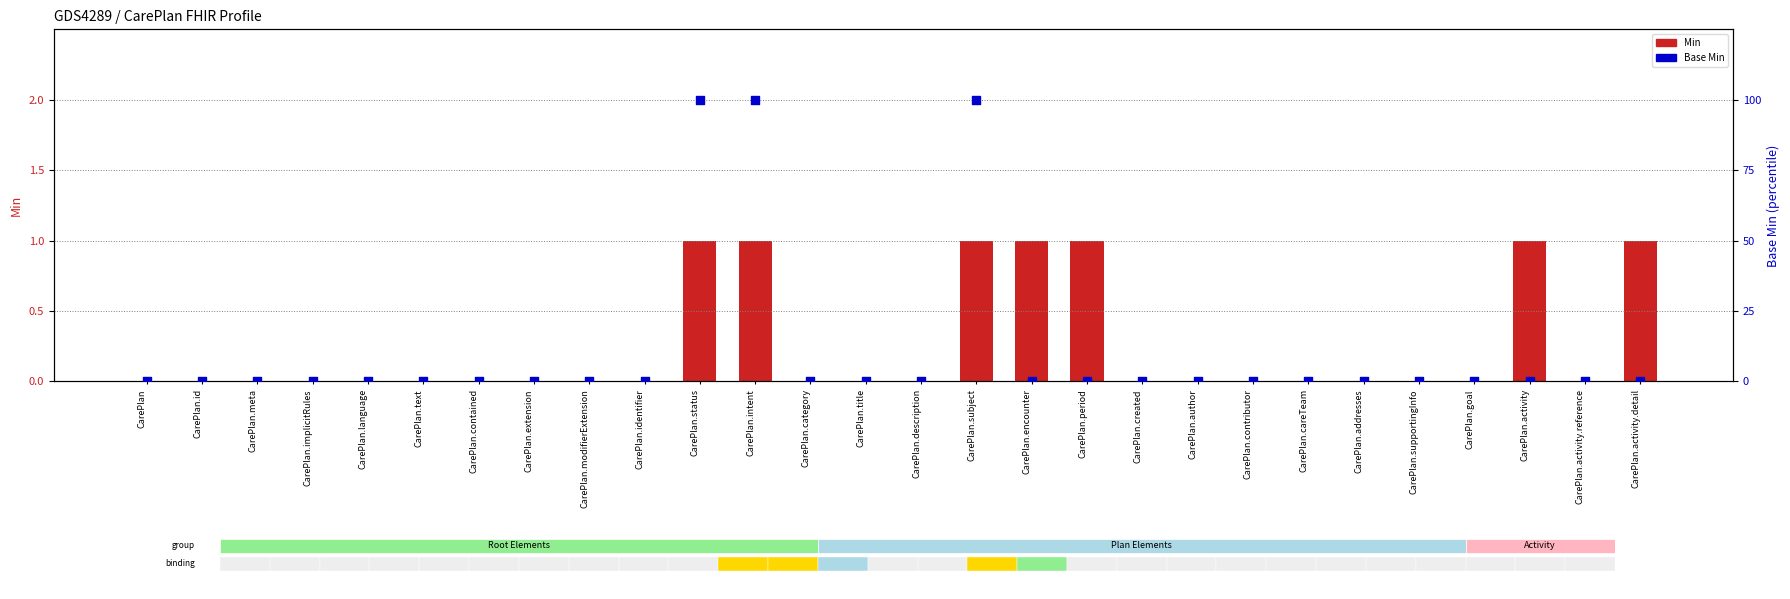

Which series reaches the maximum Y coordinate?

Base Min